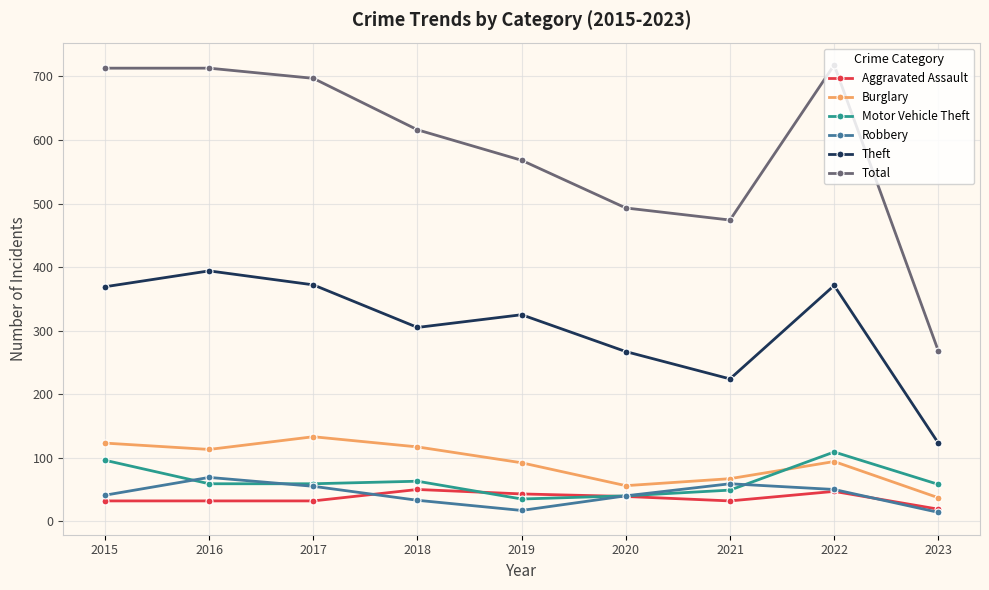

What is the value of the Aggravated Assault point at the 6th from the left?

39